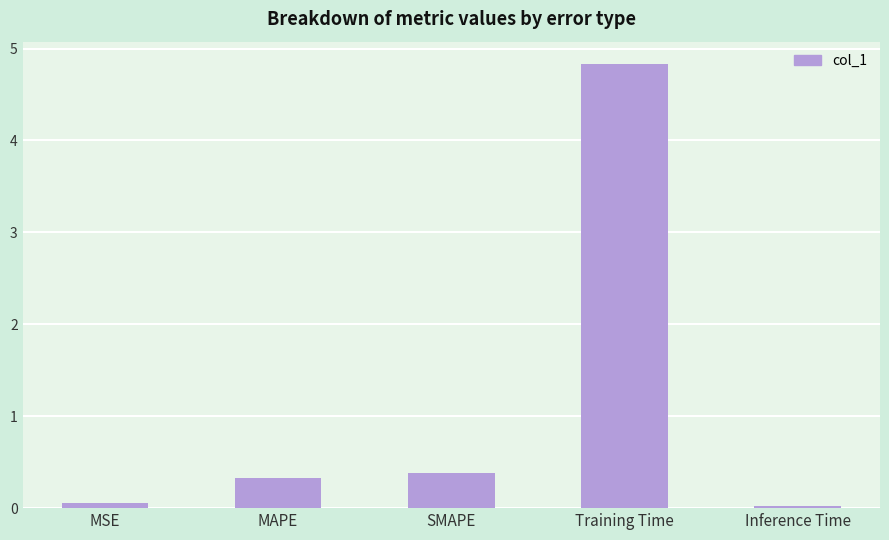

Which label corresponds to the largest value in the chart?

Training Time